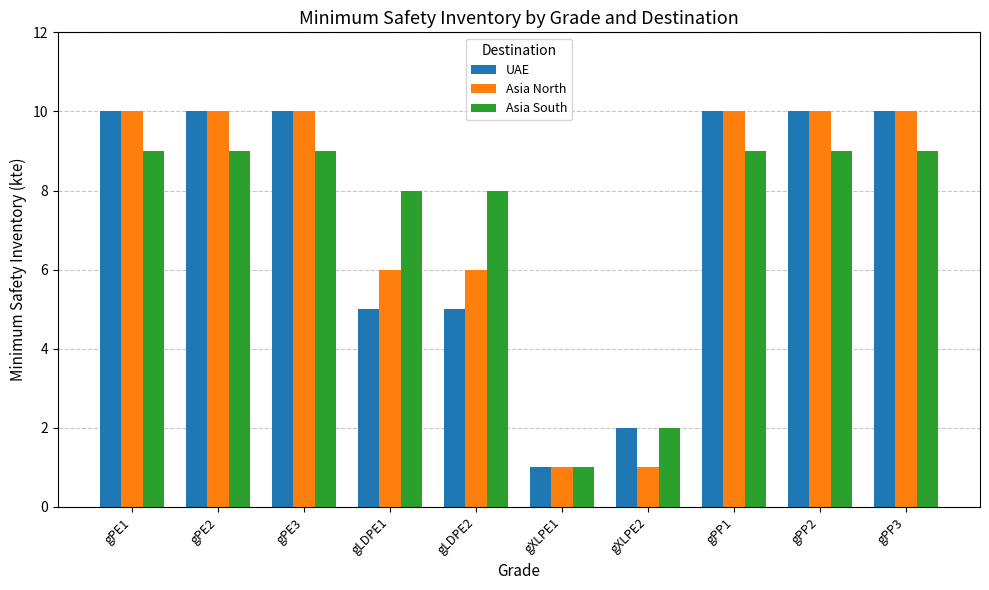

What is the average value of the UAE series?

7